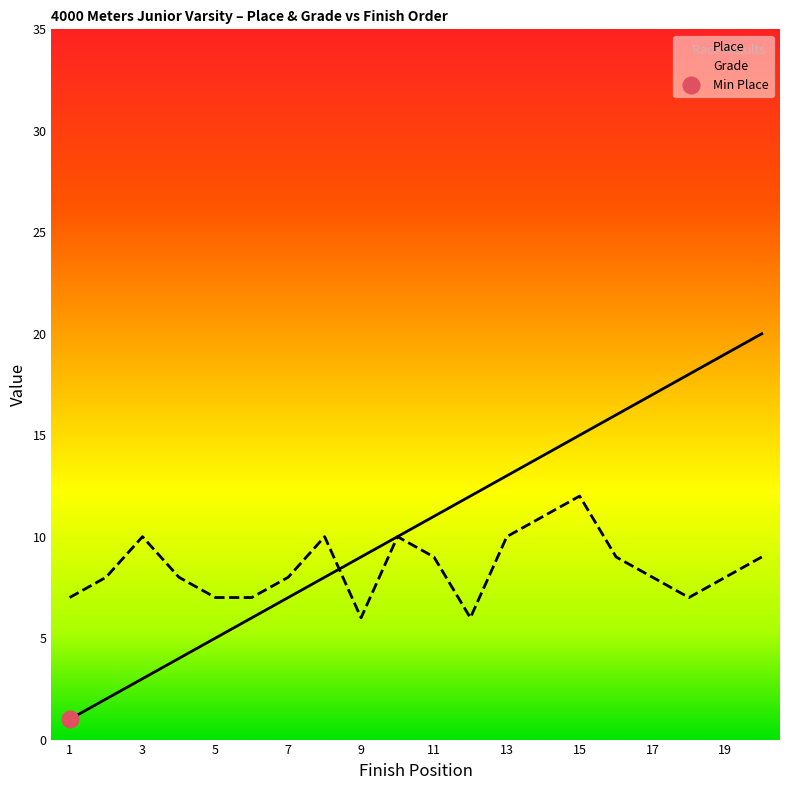

True or false: Grade has a value of 1 at 12.

False